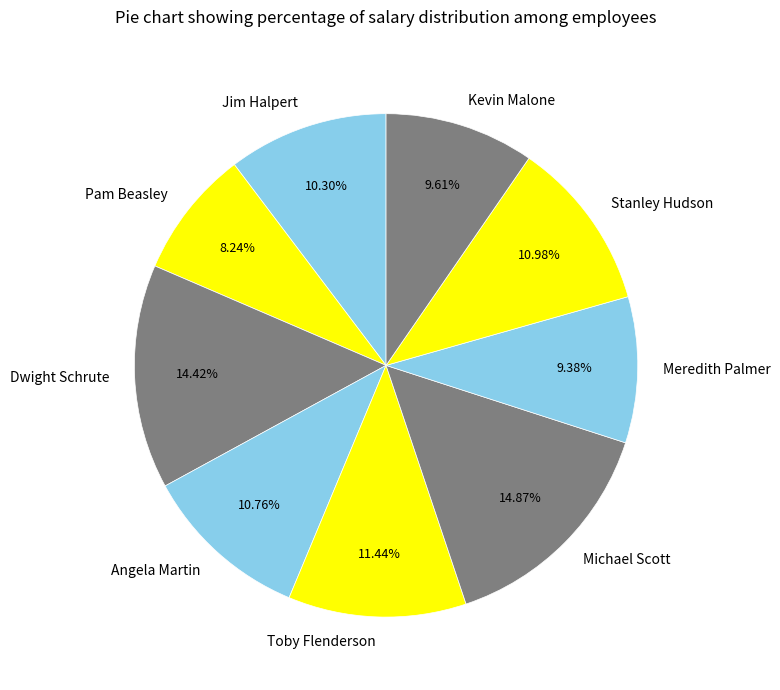

To the nearest percent, what is the difference between the largest and smallest slice percentages?

7%